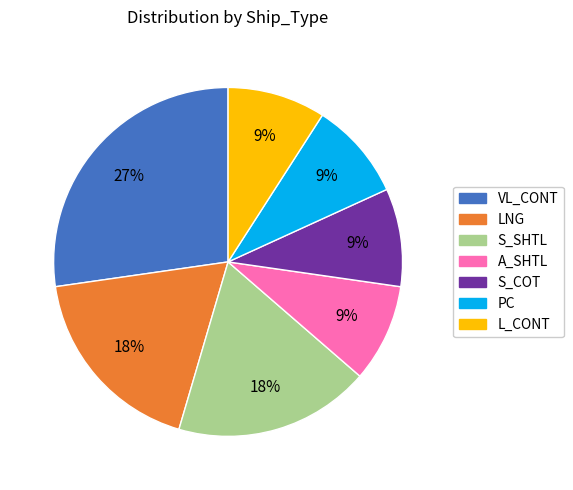

What is the largest slice in the pie chart?

VL_CONT